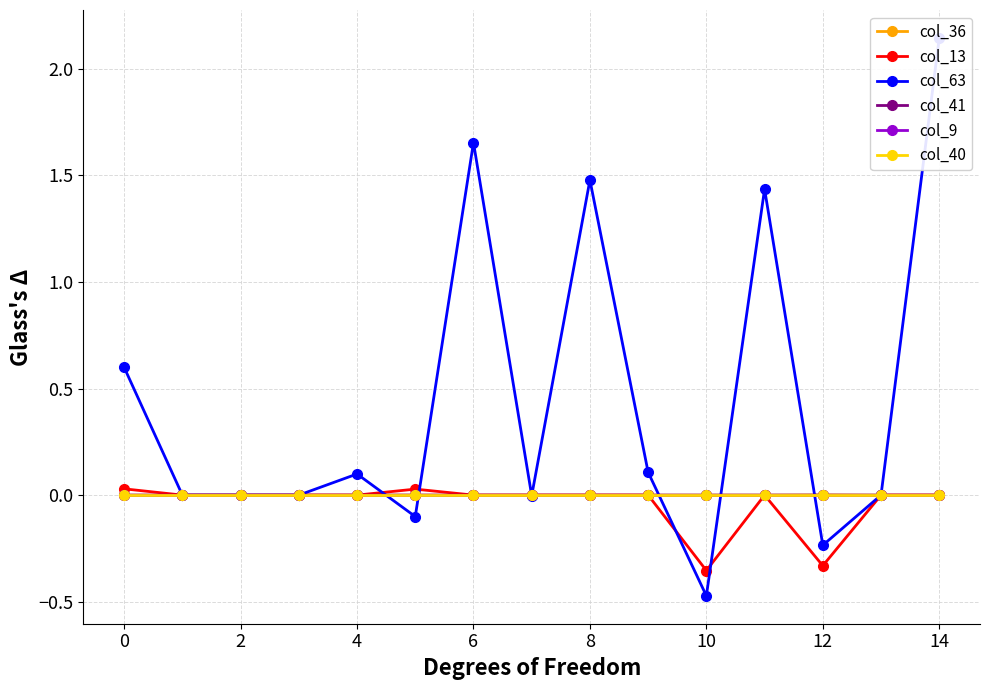

How many lines are shown in the chart?

6